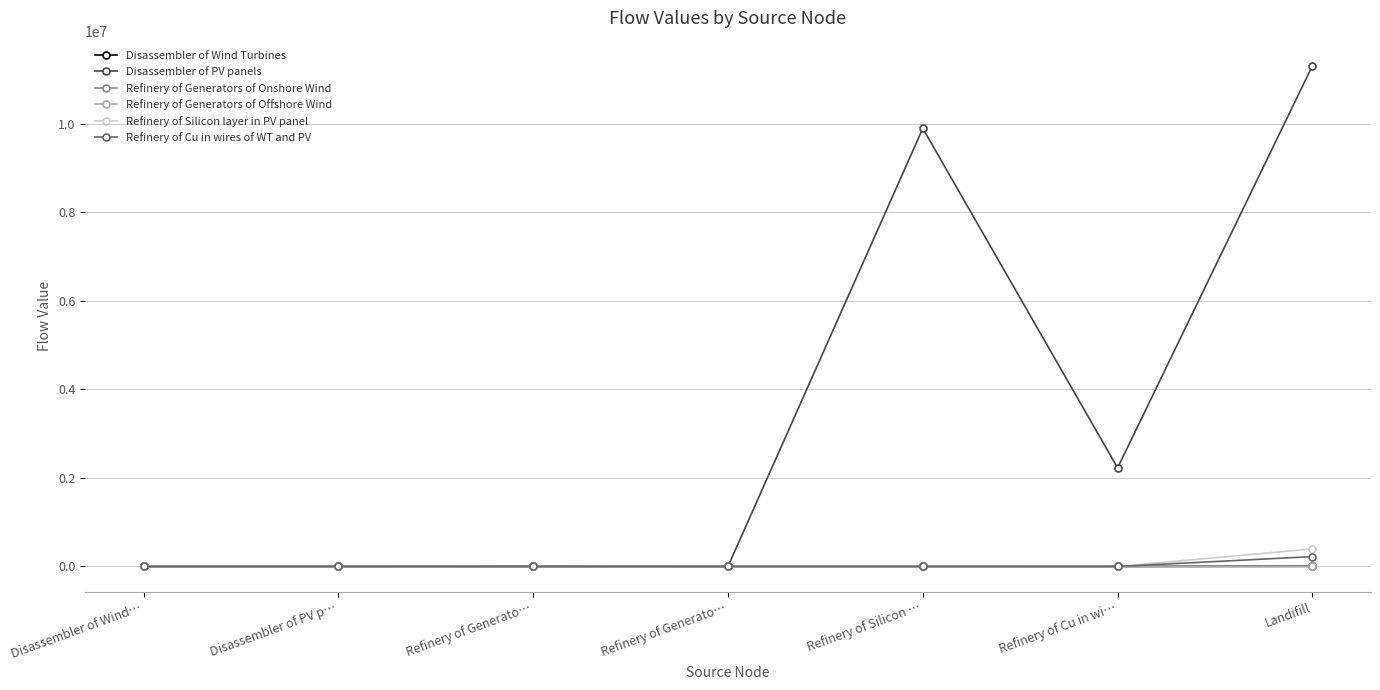

True or false: Disassembler of Wind Turbines and Refinery of Generators of Offshore Wind cross at least once.

False